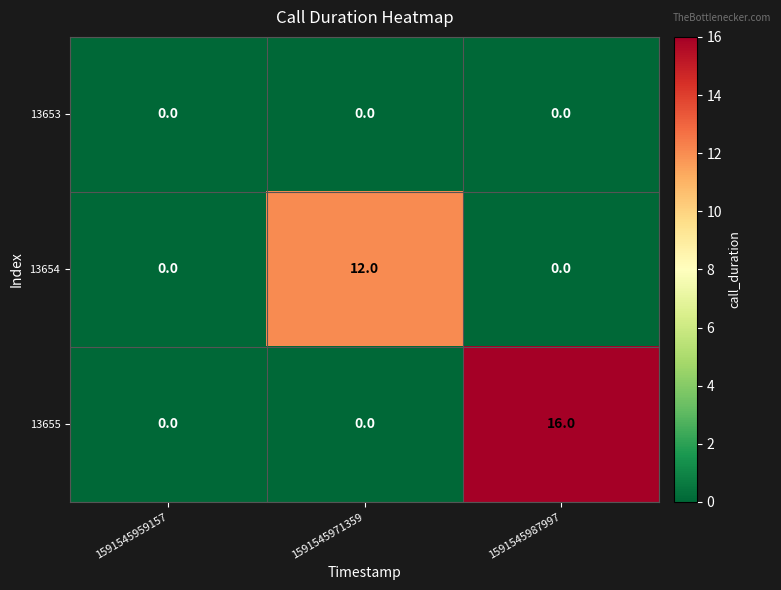

What is the difference between the 13654 values at 1591545971359 and 1591545959157?

12